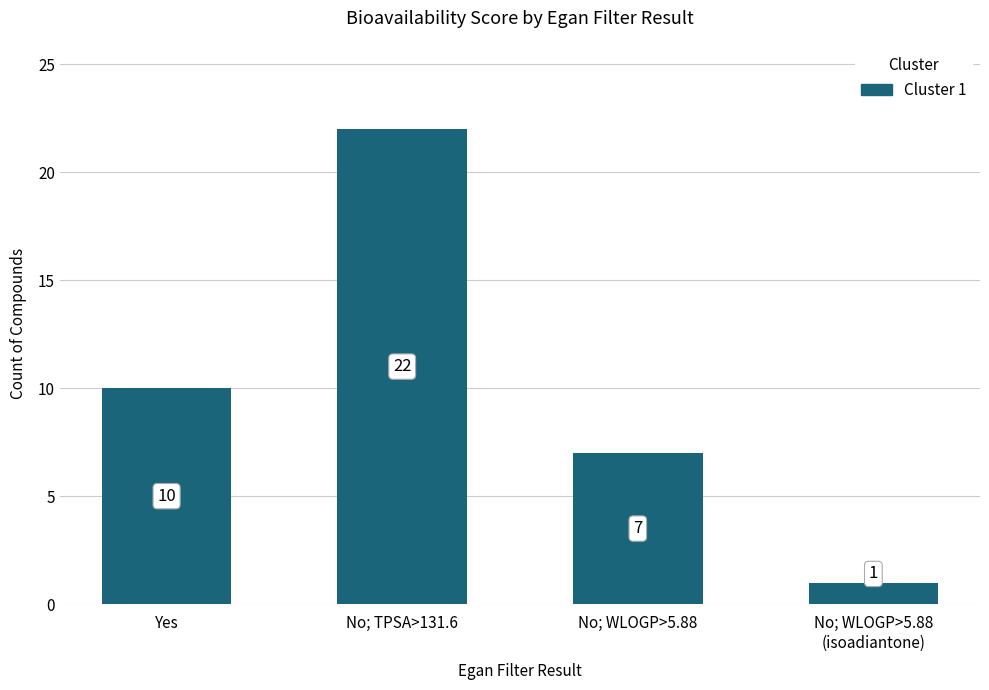

The value at No; WLOGP>5.88 is 7. True or false?

True